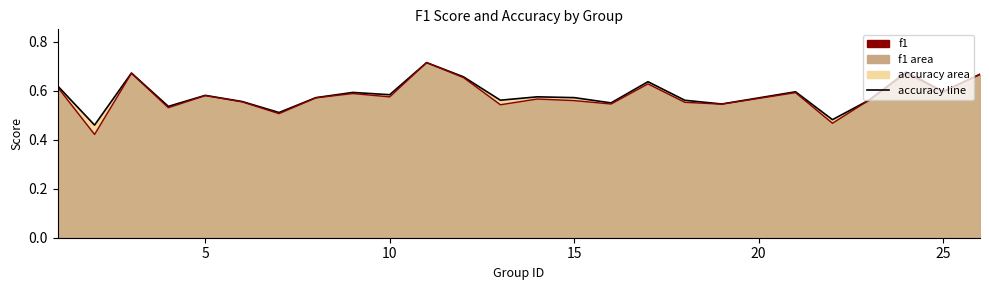

What is the sum of all accuracy values?

14.6